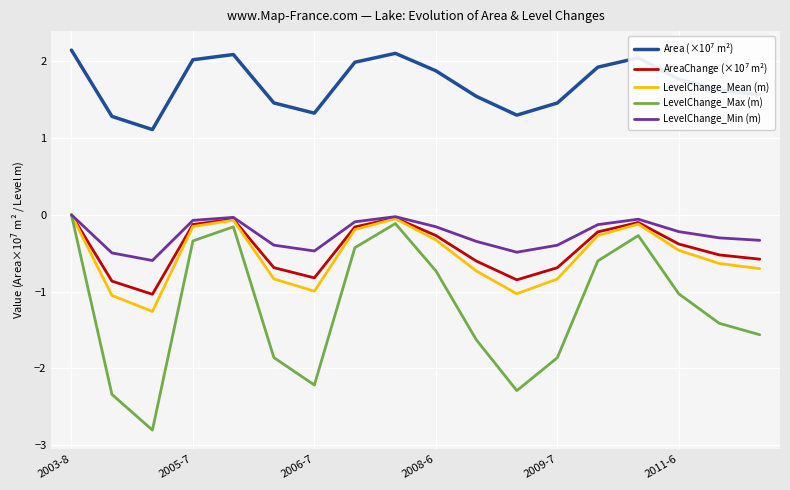

What is the maximum value shown in the chart?

2.1